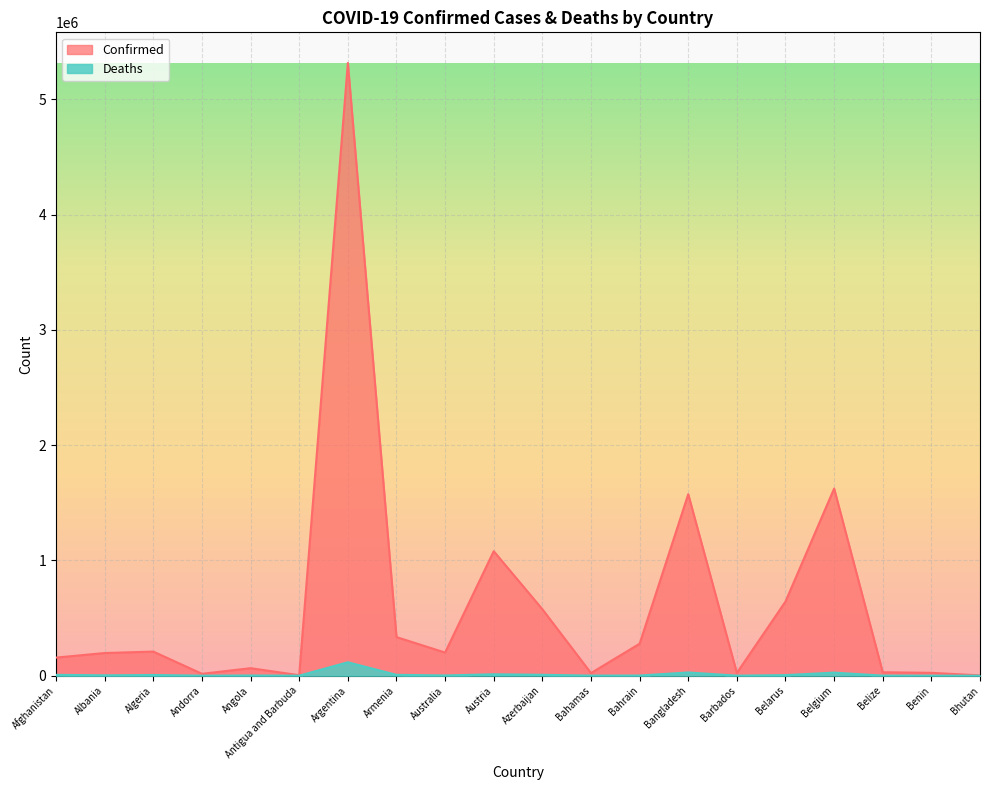

What is the difference between the maximum and minimum values in the Confirmed series?

5313356